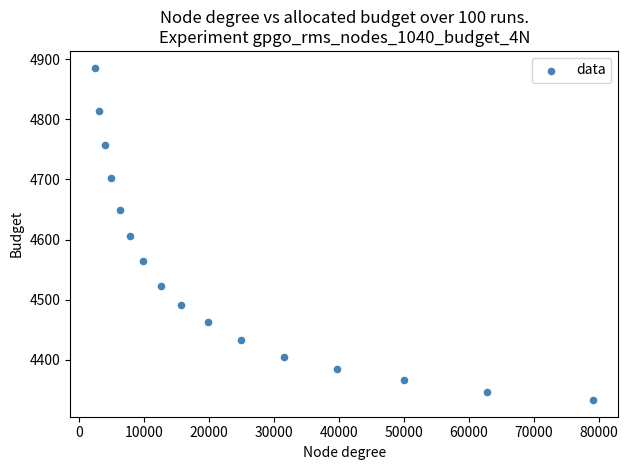

What is the range of X values (max minus min)?

76671.7